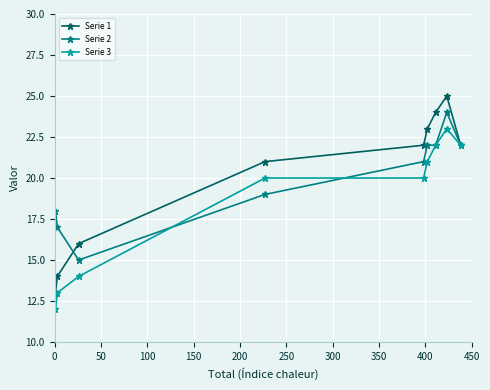

Rank the series by their maximum value, from lowest to highest.

Serie 3, Serie 2, Serie 1